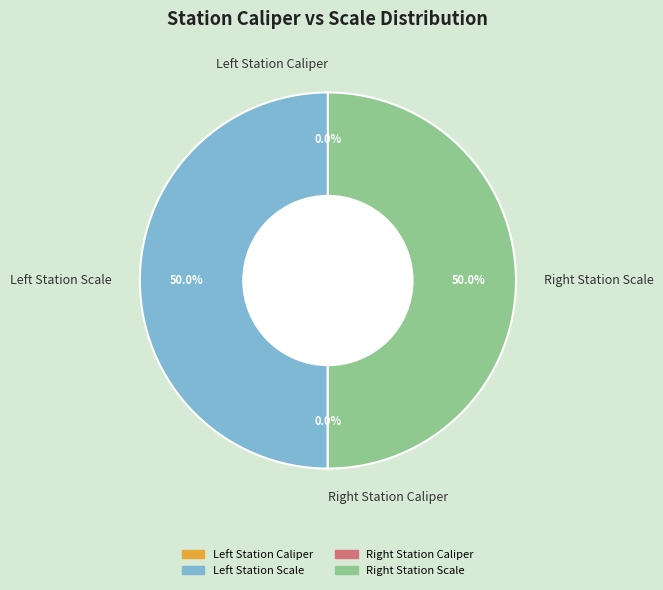

How many slices are in this pie chart?

4